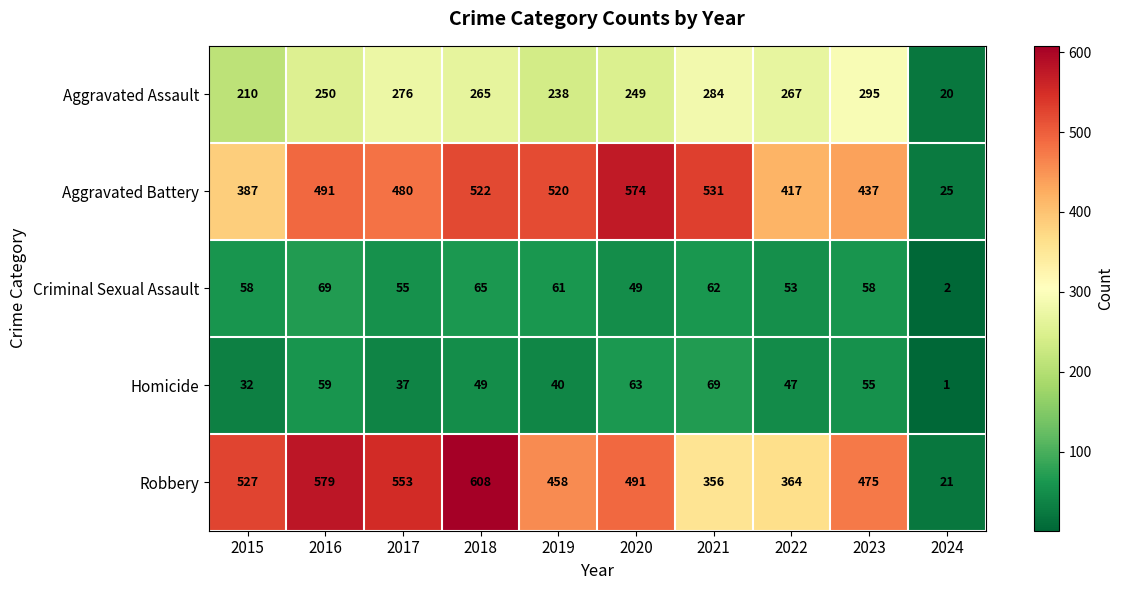

Between 2020 and 2024, which series saw the biggest shift?

Aggravated Battery